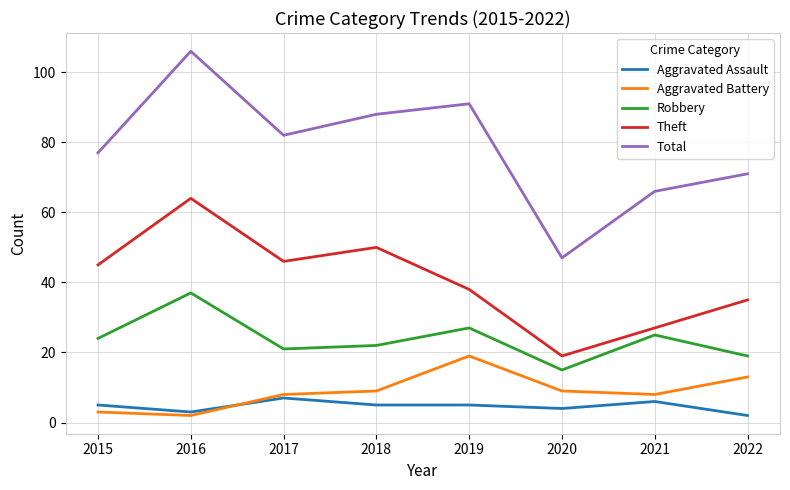

How many series are shown in this chart?

5